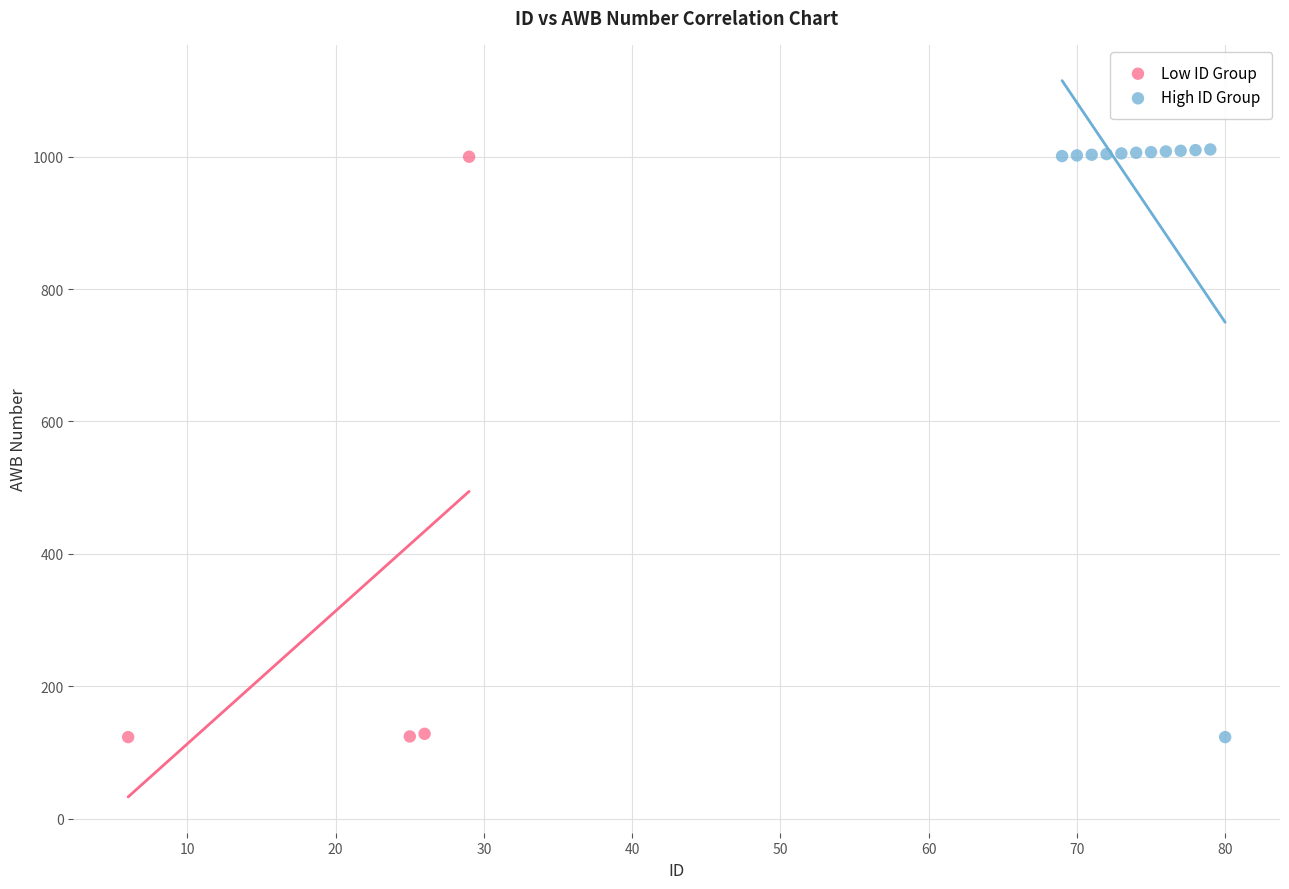

Which series contains the highest Y value?

High ID Group